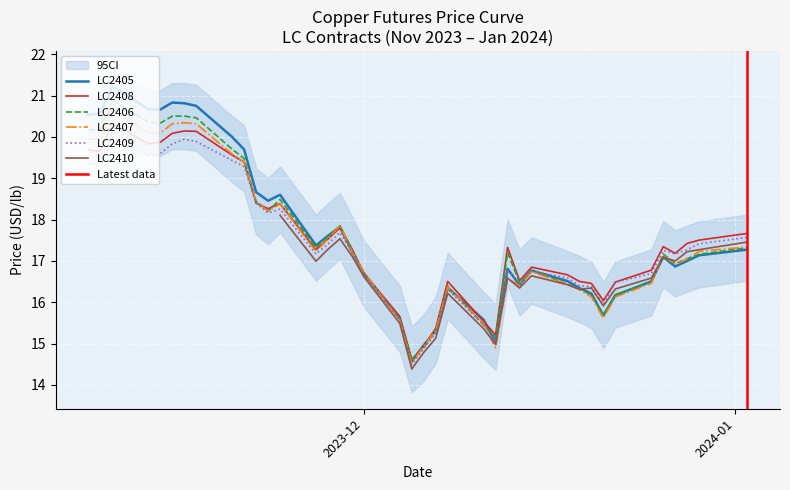

Reading right to left, list all the values displayed in this chart.

LC2405: 17.3	17.1	17.0	16.9	17.1	16.5	16.2	15.7	16.2	16.3	16.5	16.8	16.4	16.8	15.0	15.6	16.4	15.3	15.0	14.6	15.6	16.7	17.2	17.8	17.6	17.4	18.6	18.5	18.7	19.7	20.0	20.8	20.8	20.8	20.7	20.7	21.2	20.6	20.5
LC2408: 17.7	17.5	17.4	17.2	17.3	16.8	16.5	16.0	16.5	16.5	16.7	16.8	16.5	17.3	15.2	15.5	16.5	15.4	14.9	14.6	15.7	16.7	17.3	17.8	17.5	17.3	18.4	18.3	18.4	19.4	19.6	20.1	20.1	20.1	19.9	19.8	20.3	19.7	19.7
LC2406: 17.3	17.2	17.1	16.9	17.2	16.5	16.2	15.7	16.2	16.3	16.4	16.8	16.5	17.2	15.2	15.4	16.4	15.3	14.9	14.6	15.6	16.7	17.3	17.8	17.6	17.3	18.5	18.2	18.4	19.5	19.7	20.5	20.5	20.5	20.3	20.4	20.9	20.2	20.2
LC2407: 17.3	17.2	17.0	16.9	17.1	16.5	16.1	15.6	16.1	16.3	16.4	16.7	16.4	16.6	14.9	15.5	16.4	15.3	14.9	14.5	15.6	16.7	17.2	17.9	17.5	17.2	18.4	18.2	18.4	19.4	19.6	20.3	20.3	20.3	20.1	20.1	20.7	20.0	19.9
LC2409: 17.6	17.4	17.3	17.2	17.3	16.7	16.5	16.0	16.4	16.4	16.6	16.8	16.5	16.8	15.0	15.5	16.3	15.2	14.9	14.5	15.6	16.7	17.2	17.7	17.4	17.2	18.3	18.2	18.4	19.3	19.4	19.9	19.9	19.8	19.6	19.5	20.0	19.3	19.4